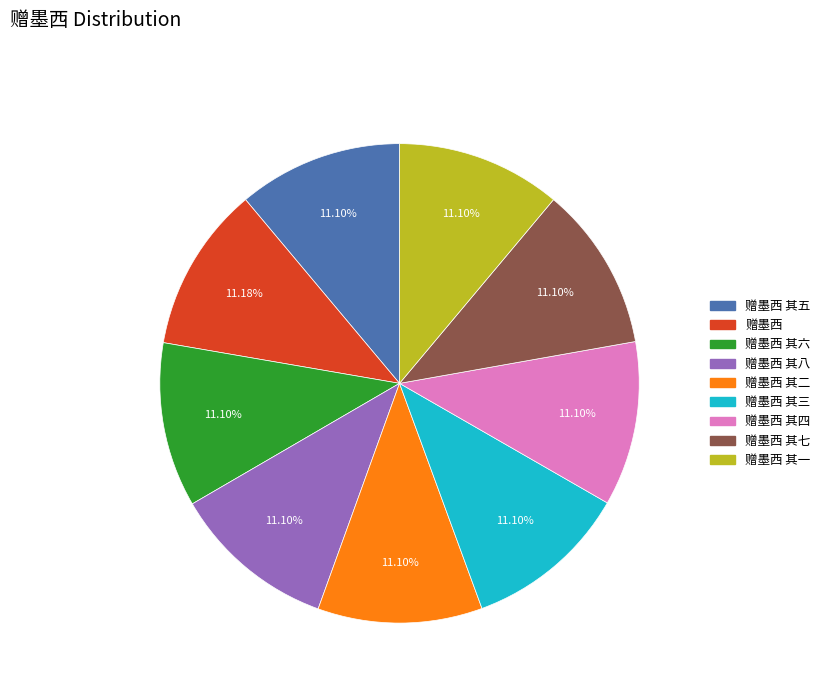

Is there any slice that represents more than half of the pie?

No